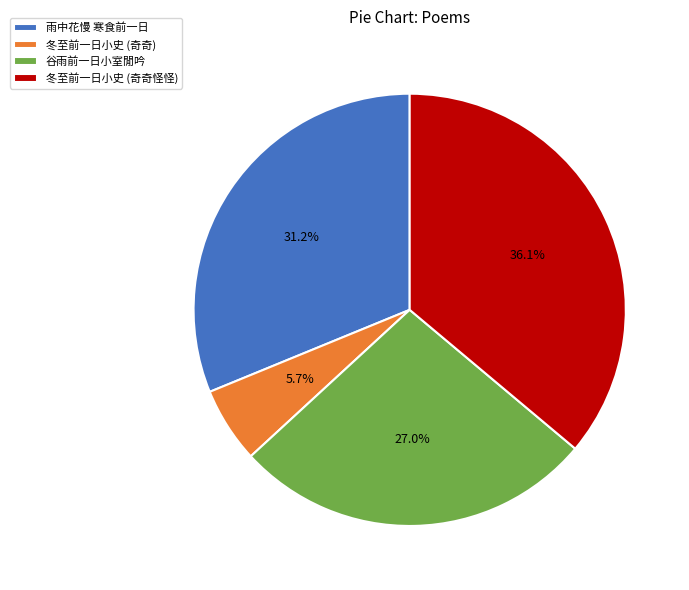

How many slices are in this pie chart?

4